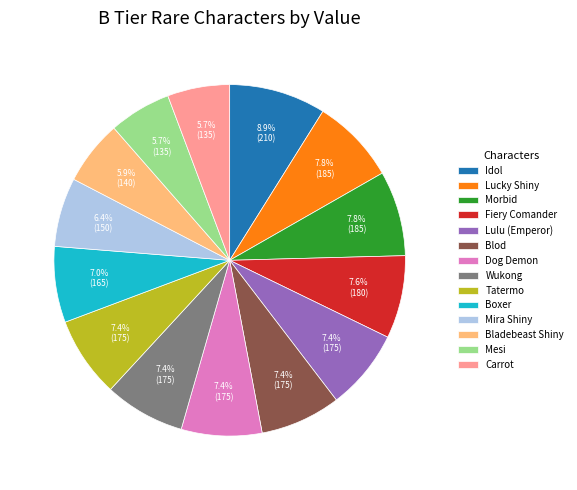

What is the largest slice in the pie chart?

Idol